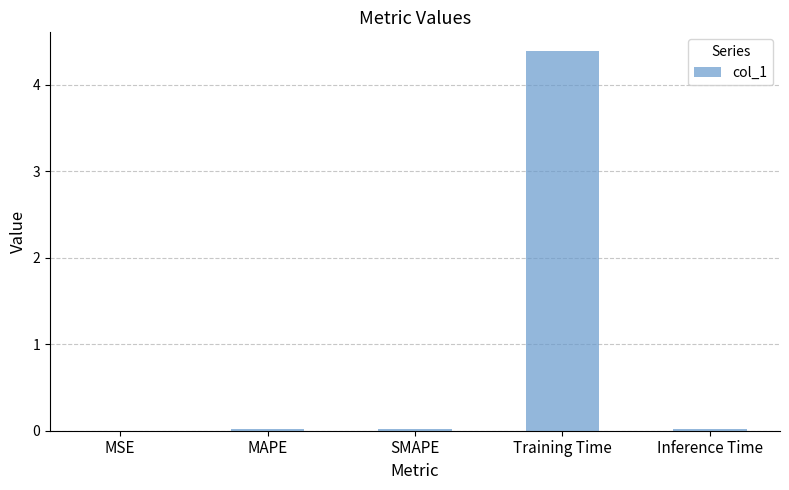

Which label corresponds to the largest value in the chart?

Training Time